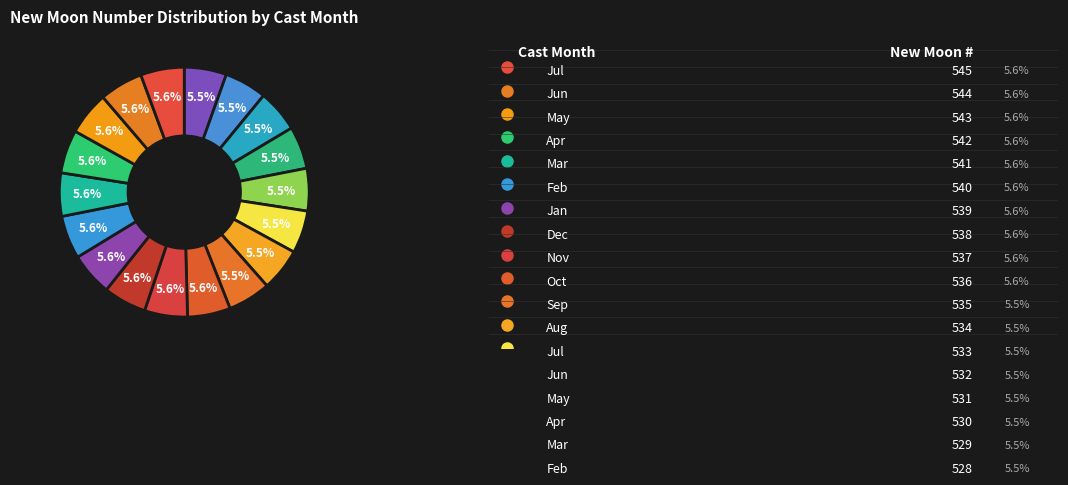

Count the number of slices in the pie.

18